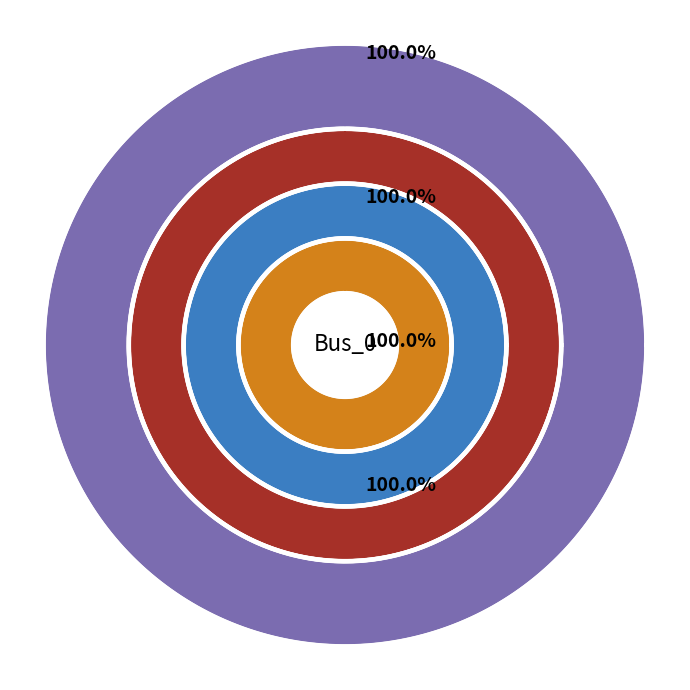

Rank the series at Bus_0 from highest to lowest value.

pf_skss_mw, pf_xk_ohm, pf_ikss_ka, pf_rk_ohm